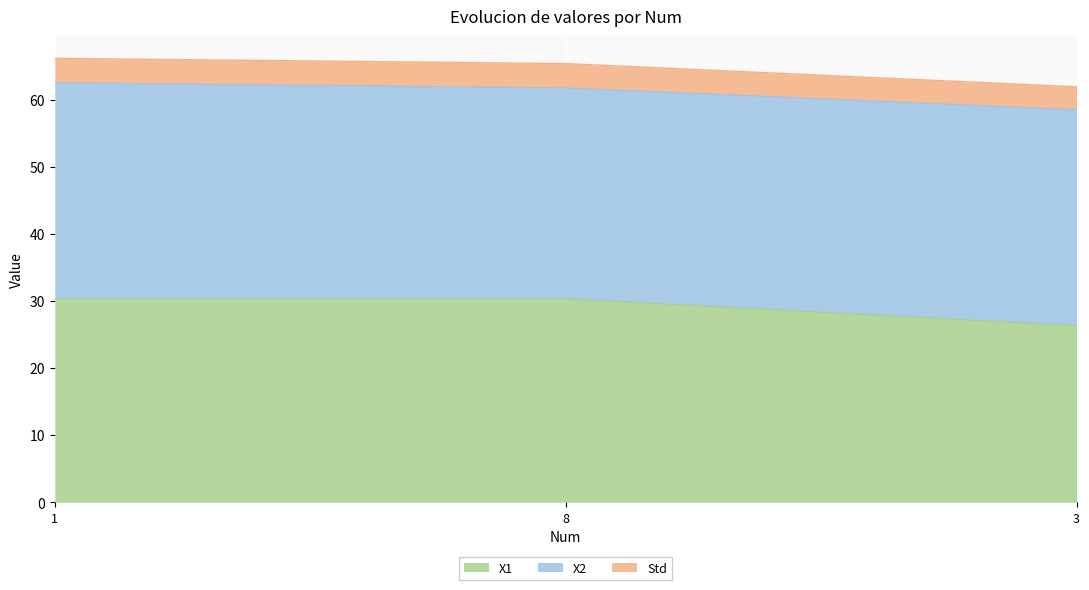

Which has a higher value, 1 or 8?

1